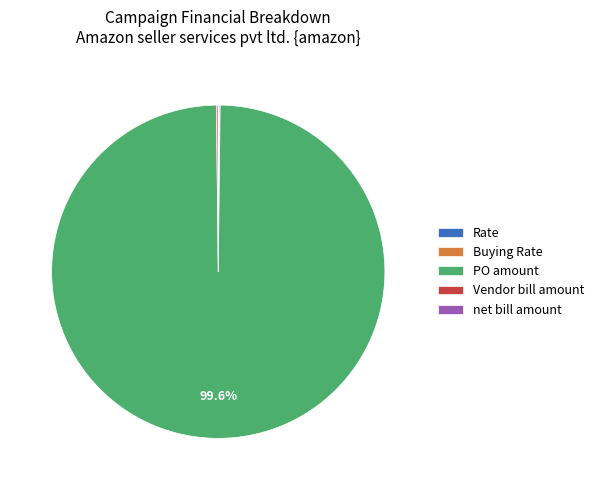

Which slice represents more than half of the pie?

PO amount